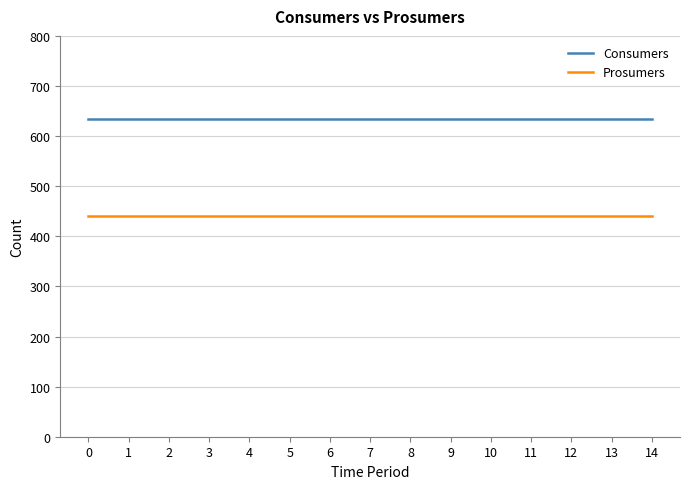

The value of Consumers at 6 is 635. True or false?

True